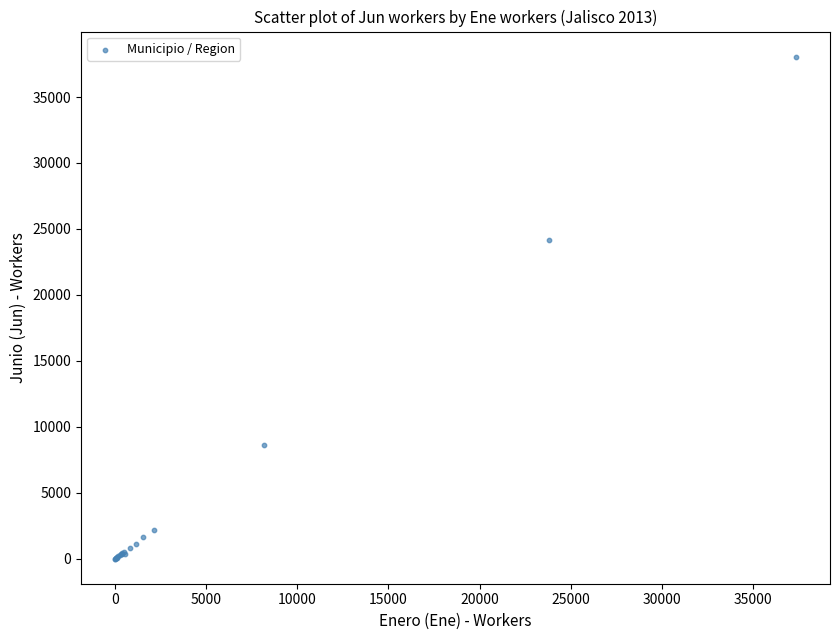

What Y value in the scatter plot is closest to 19031?

24184